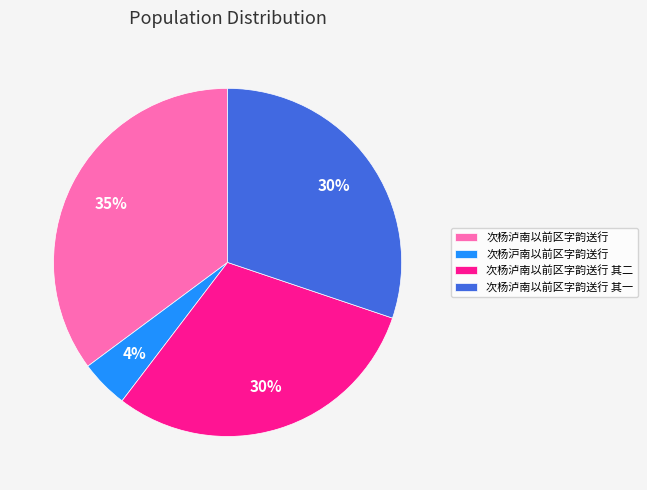

To the nearest percent, what is the difference between the 次杨泸南以前区字韵送行 其二 and 次杨沪南以前区字韵送行 slice percentages?

26%